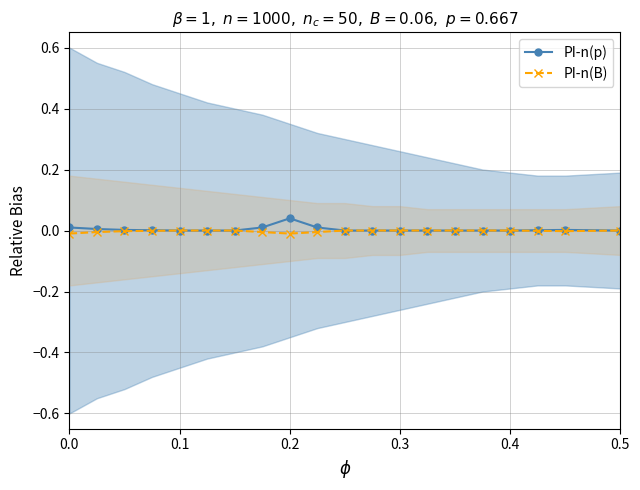

True or false: PI-n(p) and PI-n(B) cross at least once.

False